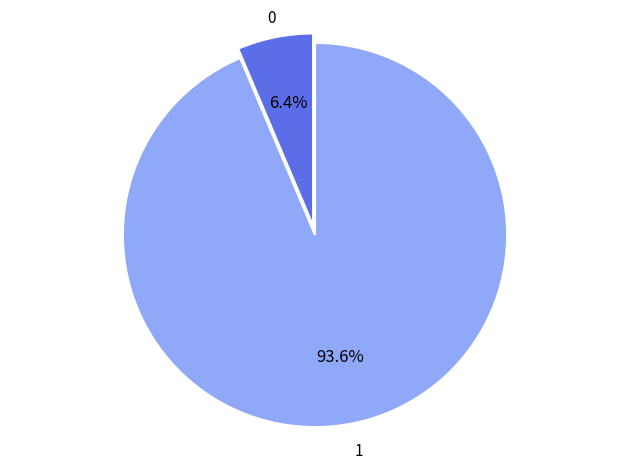

Is there a majority slice in this chart?

Yes